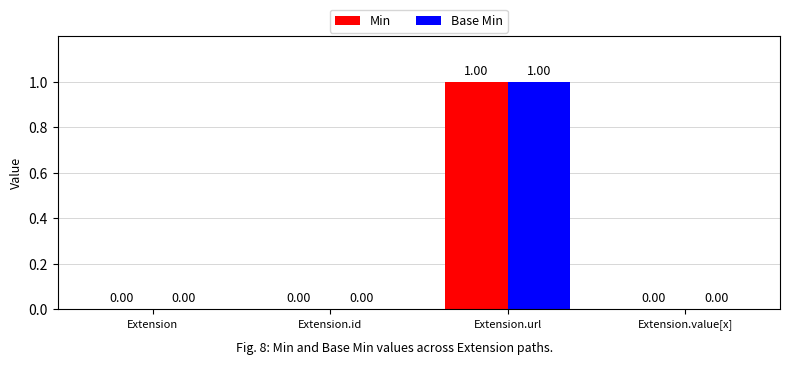

Is the value of Base Min at Extension.url greater than the value of Min at Extension.value[x]?

Yes